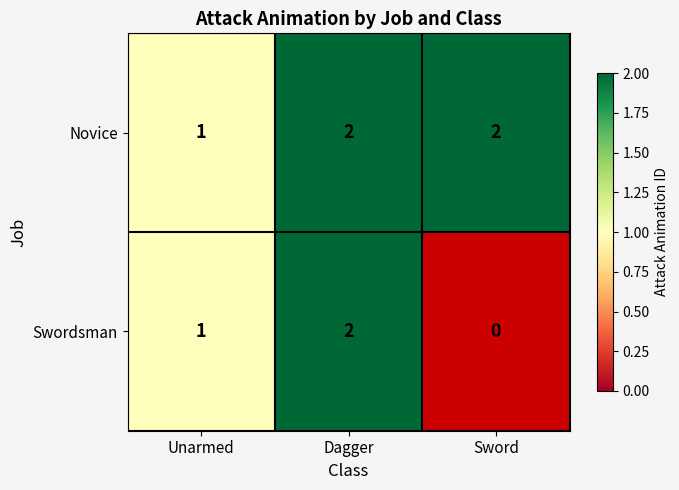

True or false: Novice has a value of 2 at Sword.

True